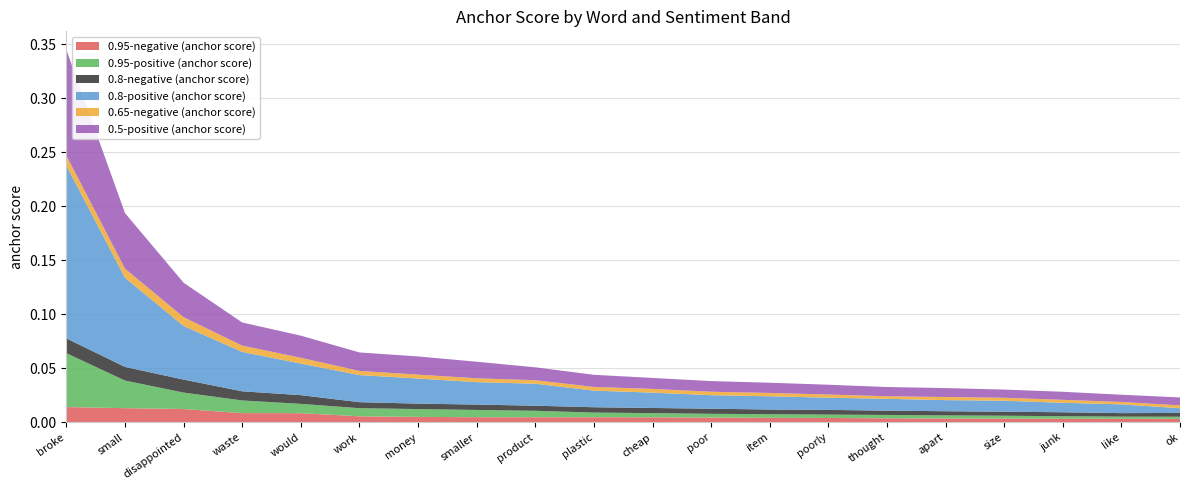

What are all the series names shown in the legend?

0.95-negative (anchor score), 0.95-positive (anchor score), 0.8-negative (anchor score), 0.8-positive (anchor score), 0.65-negative (anchor score), 0.5-positive (anchor score)